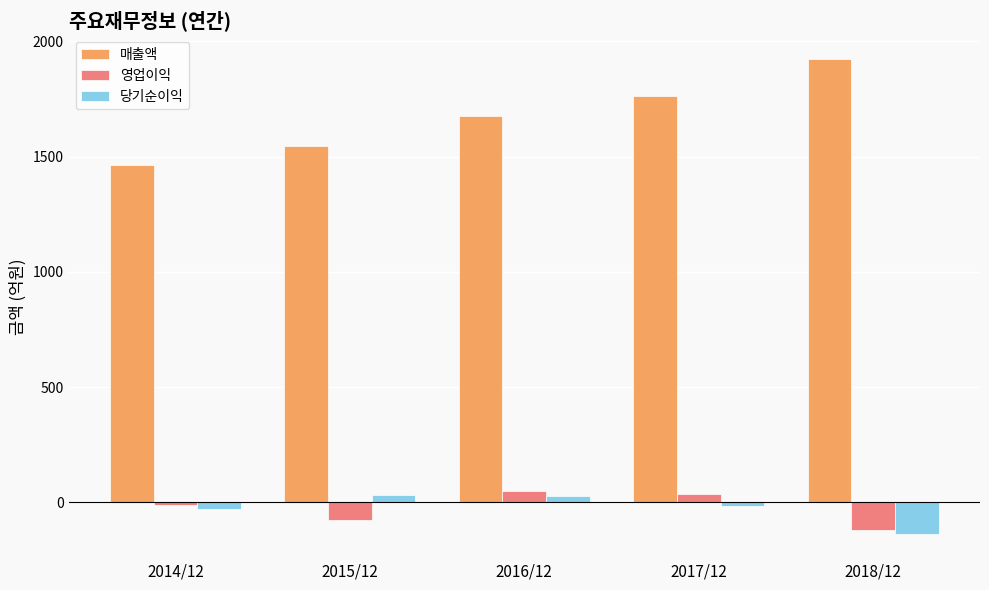

The 당기순이익 series shows -27 at 2014/12. True or false?

True